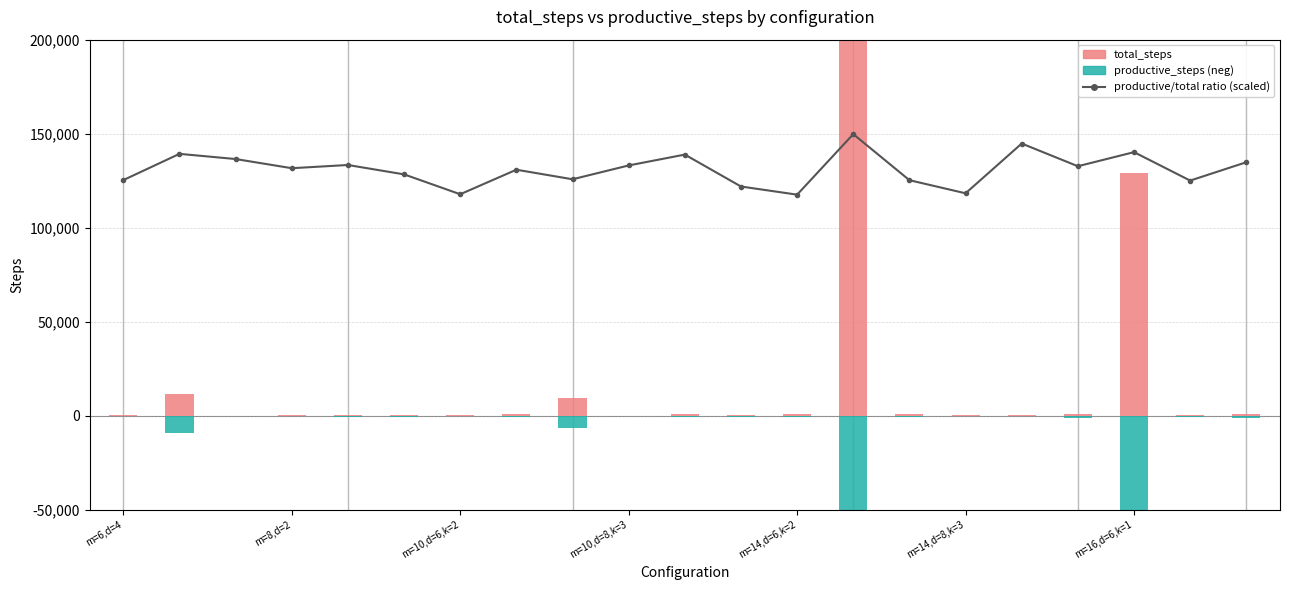

What is the sum of all productive/total ratio (scaled) values?

2752028.5